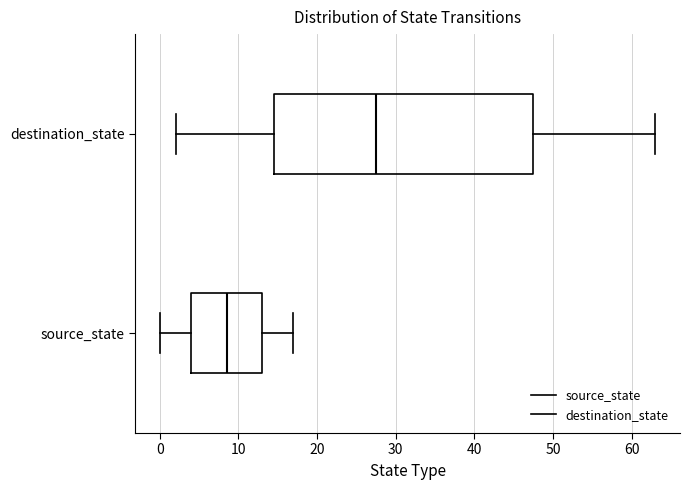

Reading bottom to top, transcribe this box plot: for each box, give where its median line is, the range the box spans, and where its two whiskers end, as read against the x-axis. The values are not printed on the chart, so give them approximately, as read against the axis.

source_state: median 9, box 4 to 13, whiskers 0 to 17
destination_state: median 28, box 15 to 48, whiskers 2 to 63